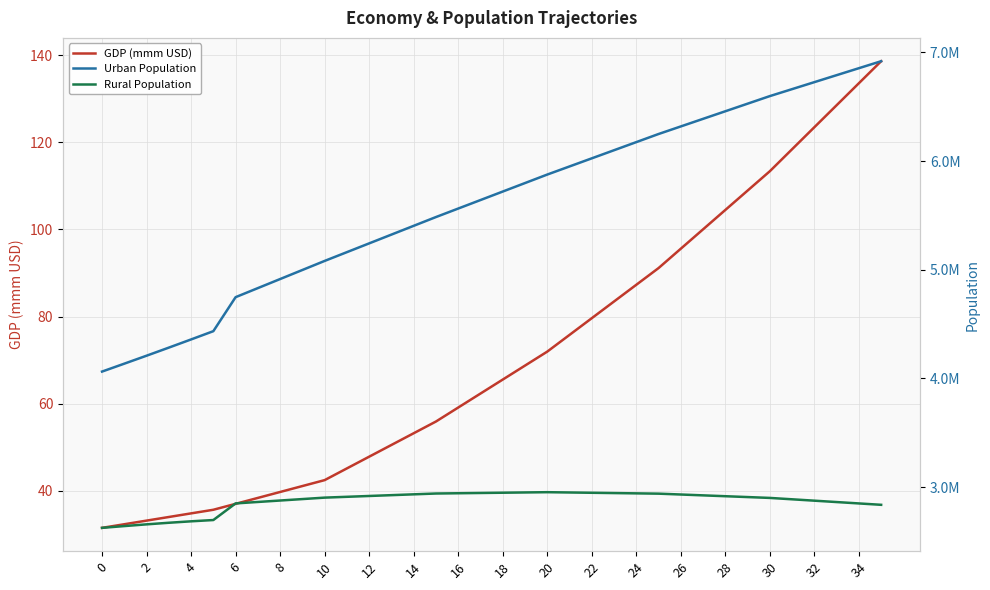

What is the spread (max minus min) of values at 22?

5162382.0